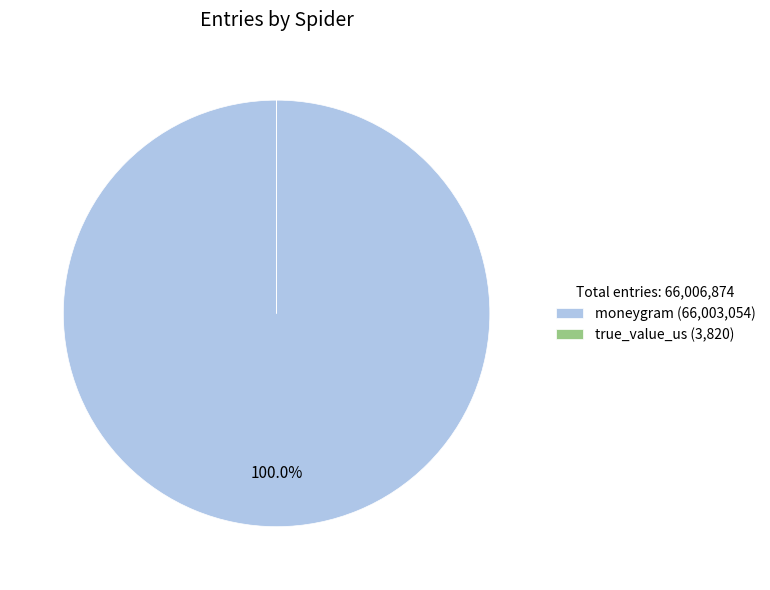

Is there a majority slice in this chart?

Yes